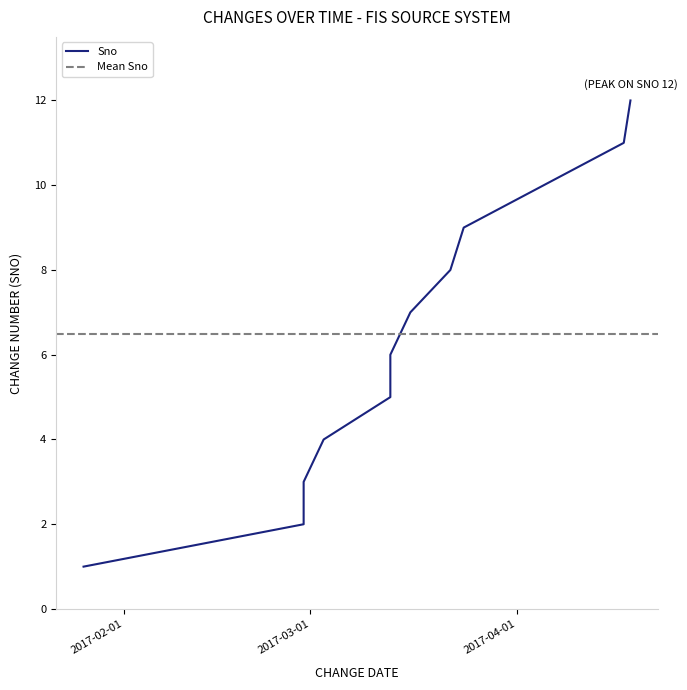

At which label does the data first exceed 7?

2017-03-22